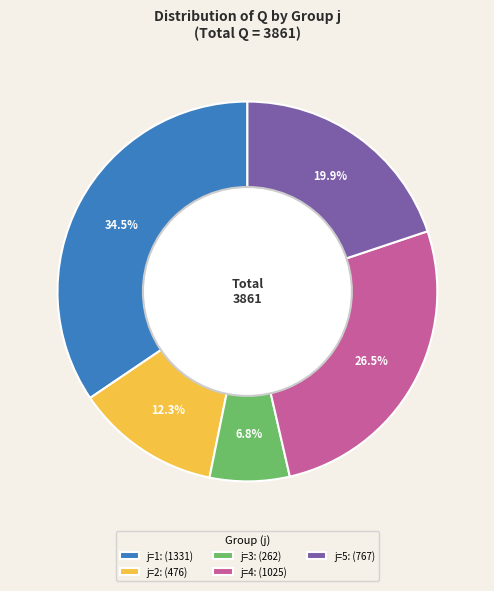

Which category has the biggest portion of the pie?

j=1: (1331)